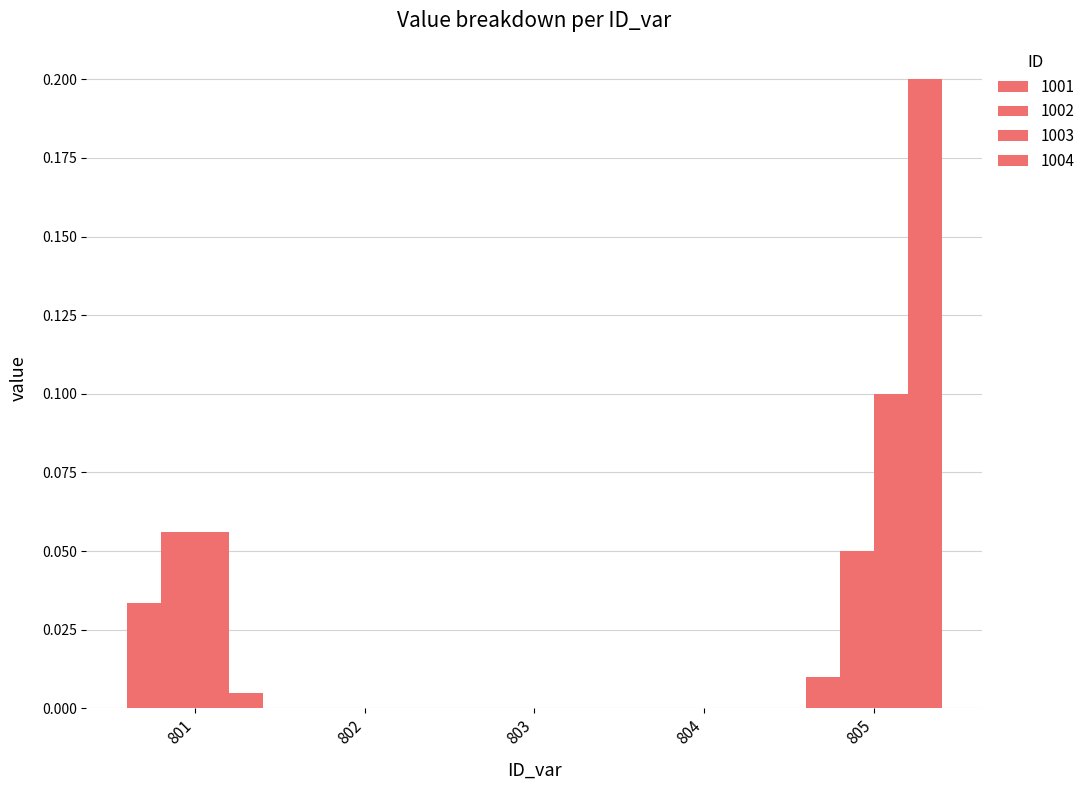

How many groups of bars are there?

5